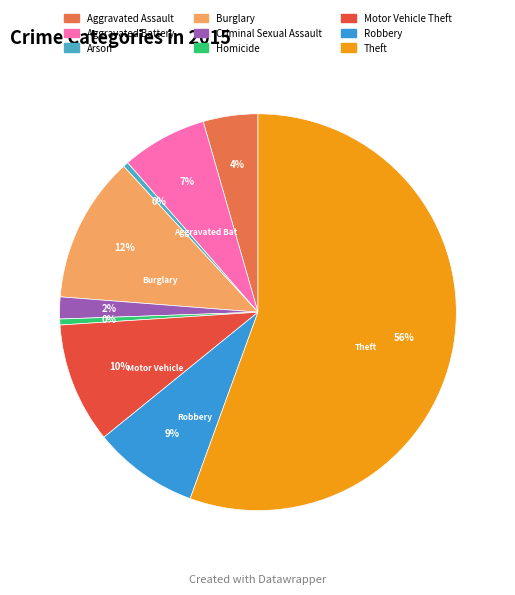

What is the ratio of the value at Motor Vehicle Theft to the value at Arson?

22.9